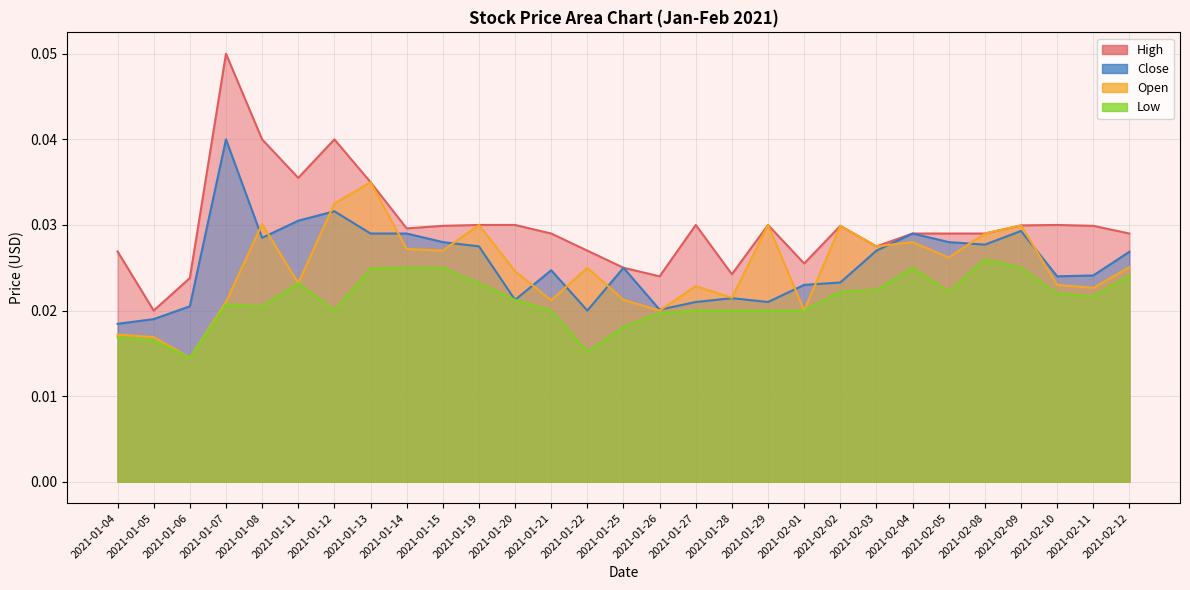

What position from the right is 2021-02-10?

3